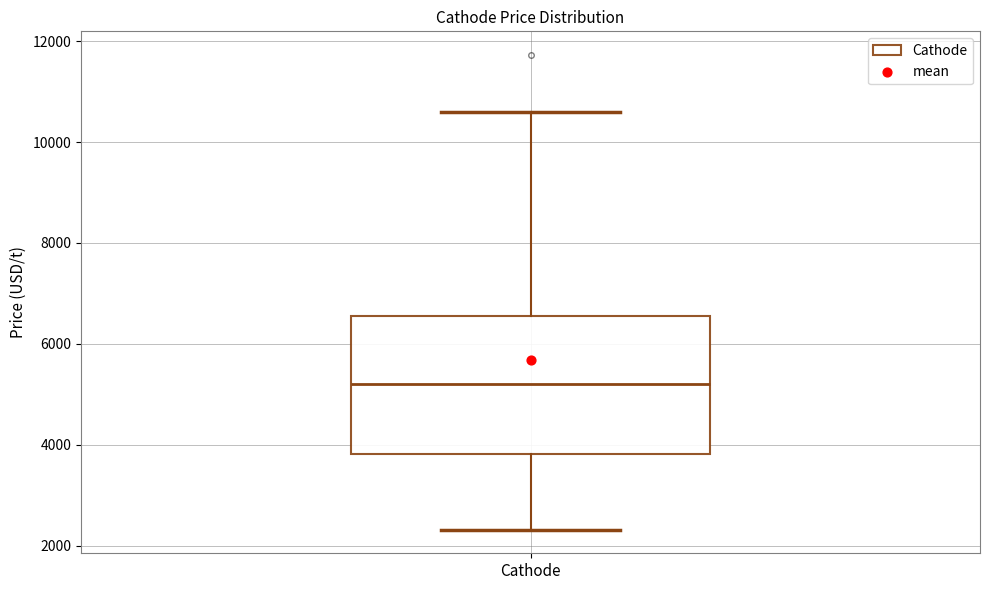

Where is the upper edge of the box for Cathode on the y-axis? The values are not printed on the chart, so give them approximately, as read against the axis.

6600